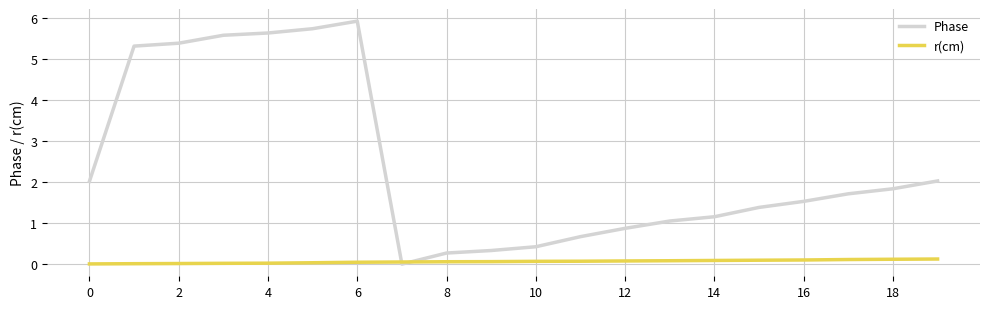

Which series has the largest total across all categories?

Phase